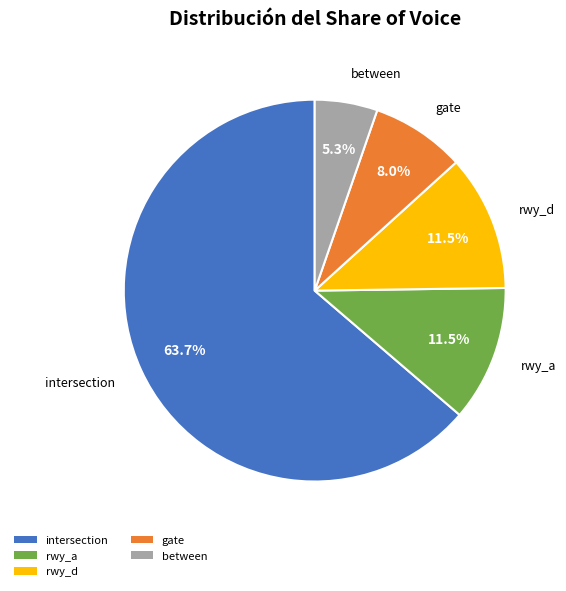

True or false: gate accounts for 8% of the total.

True